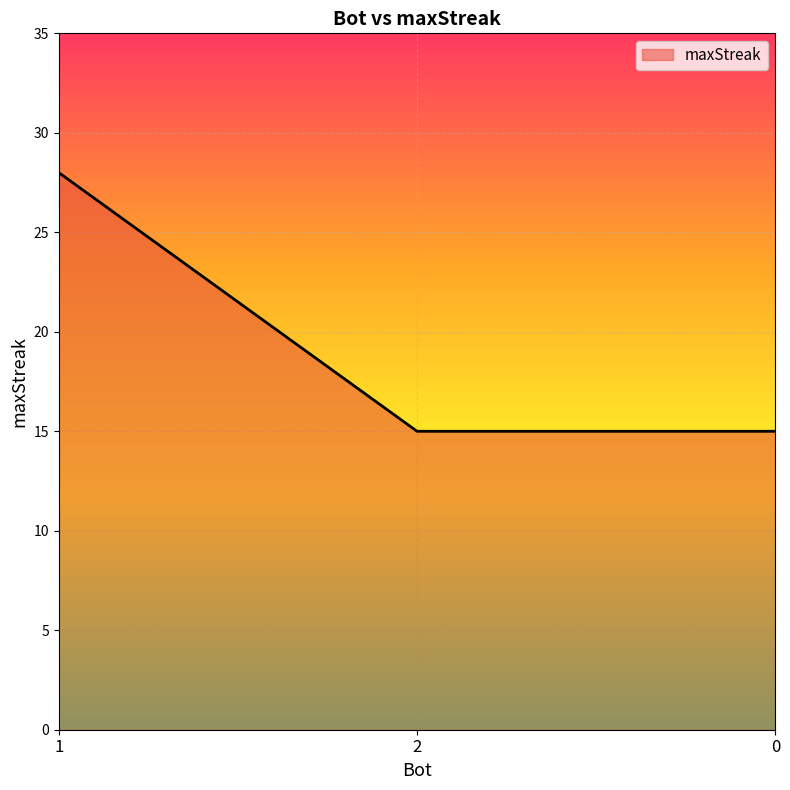

The value at 0 is 24. True or false?

False